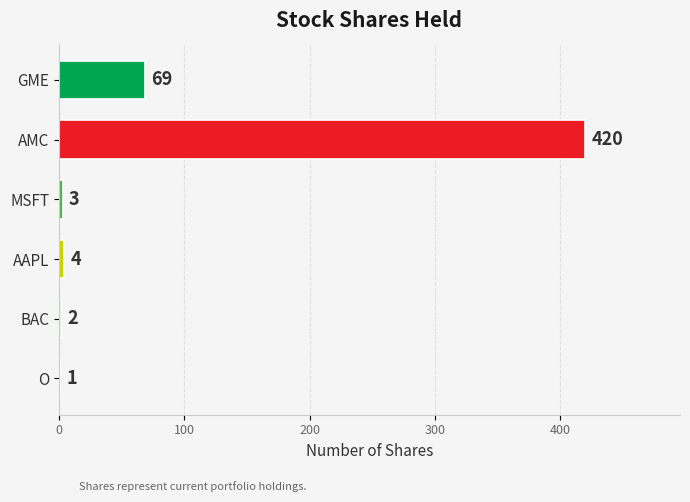

Reading top to bottom, transcribe all the data shown in this chart.

GME=69	AMC=420	MSFT=3	AAPL=4	BAC=2	O=1